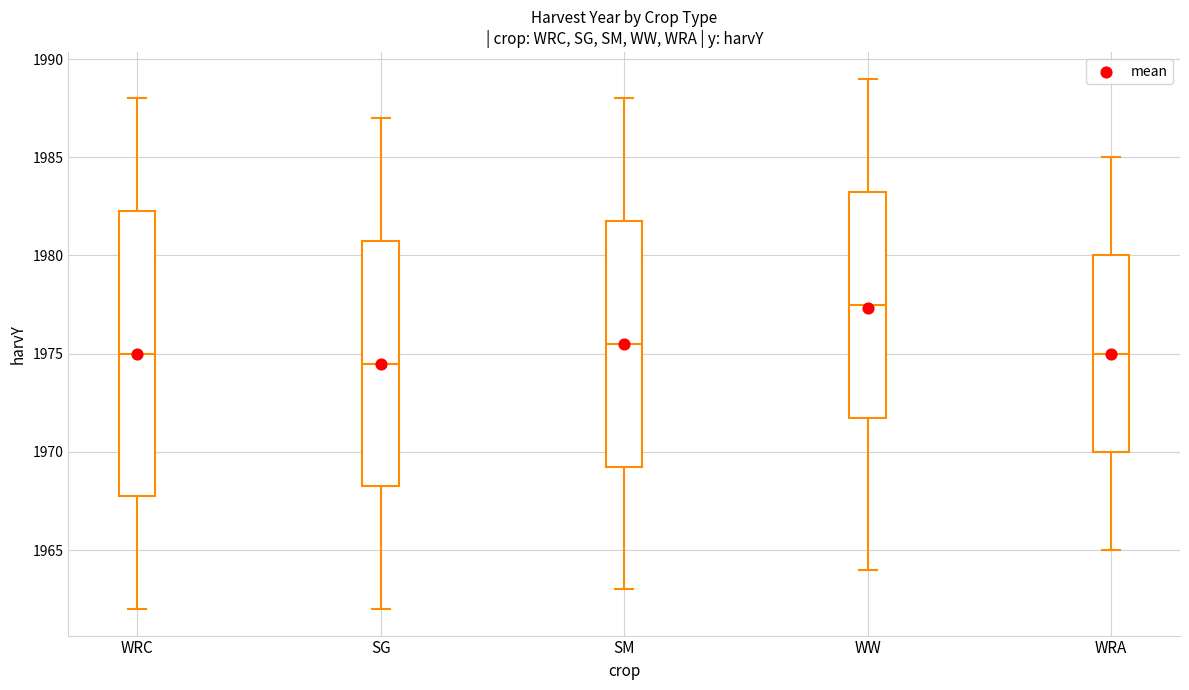

Reading left to right, transcribe this box plot: for each box, give where its median line is, the range the box spans, and where its two whiskers end, as read against the y-axis. The values are not printed on the chart, so give them approximately, as read against the axis.

WRC: median 1975.0, box 1968.0 to 1982.5, whiskers 1962.0 to 1988.0
SG: median 1974.5, box 1968.5 to 1981.0, whiskers 1962.0 to 1987.0
SM: median 1975.5, box 1969.5 to 1982.0, whiskers 1963.0 to 1988.0
WW: median 1977.5, box 1972.0 to 1983.5, whiskers 1964.0 to 1989.0
WRA: median 1975.0, box 1970.0 to 1980.0, whiskers 1965.0 to 1985.0